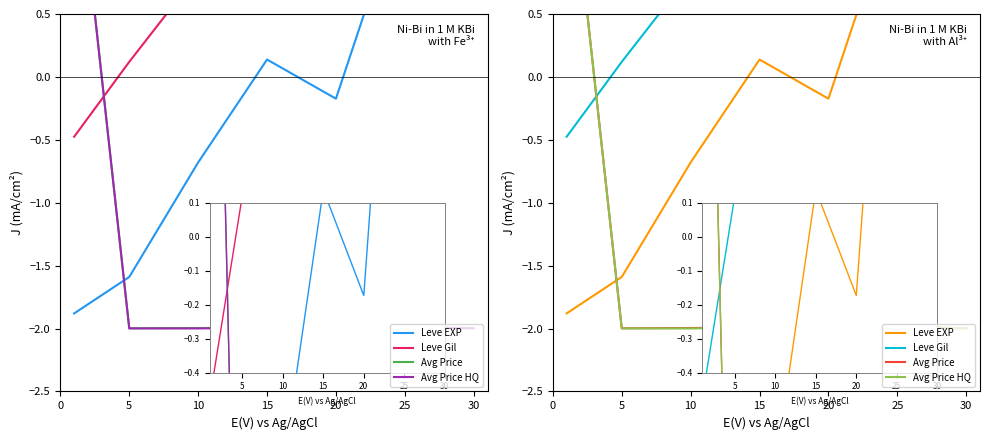

True or false: Leve Gil has more than 2 interior local peaks.

False